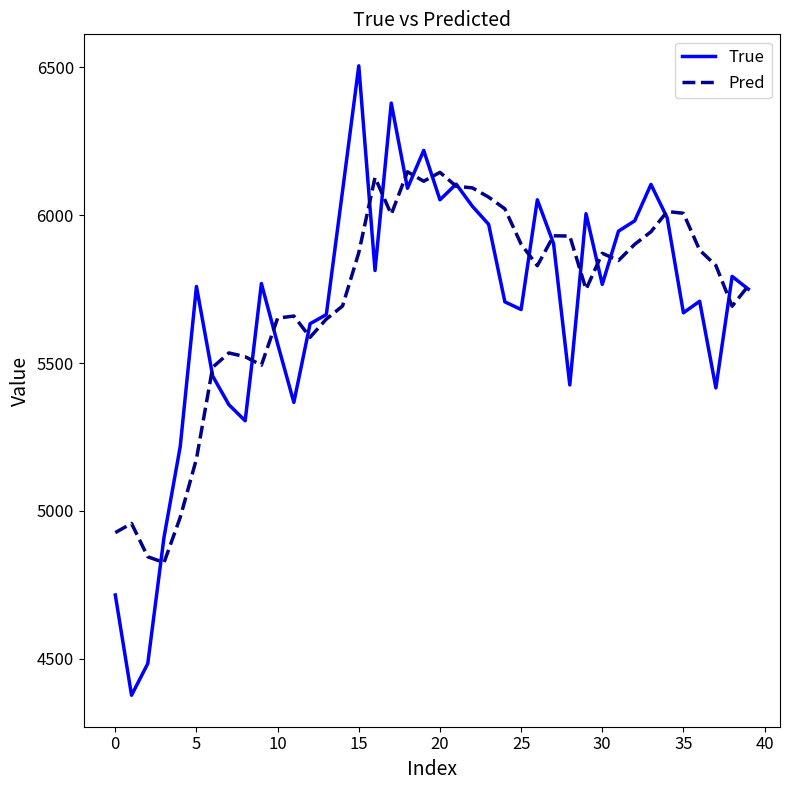

Which series has the largest total across all categories?

Pred